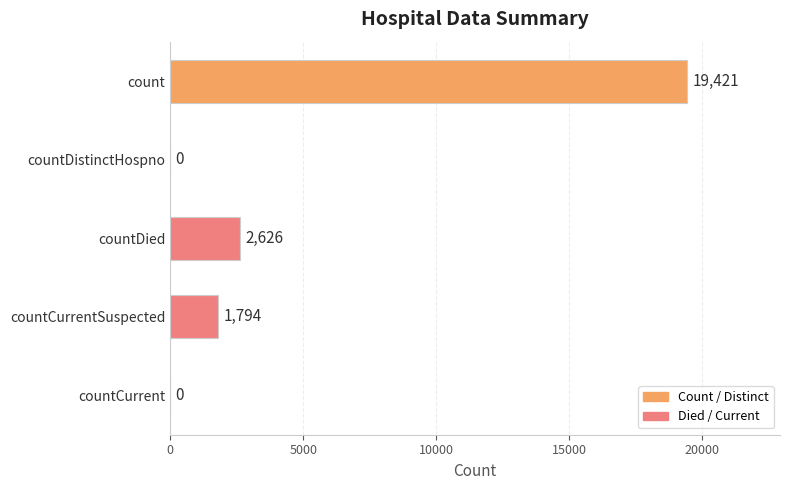

How many positive values are there?

3